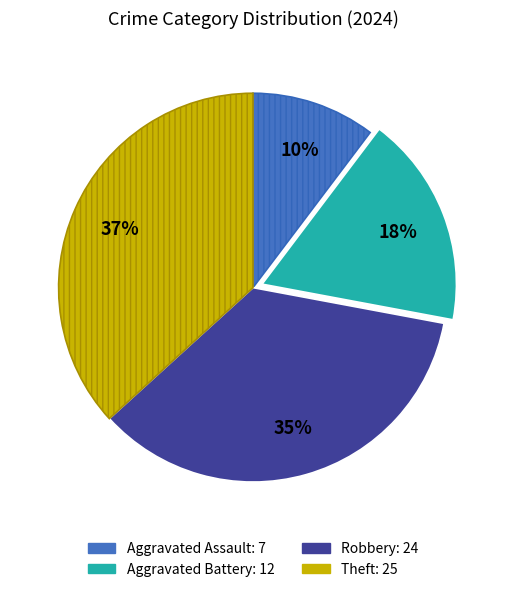

Approximately how many times larger is the value at Aggravated Battery compared to Robbery?

0.5